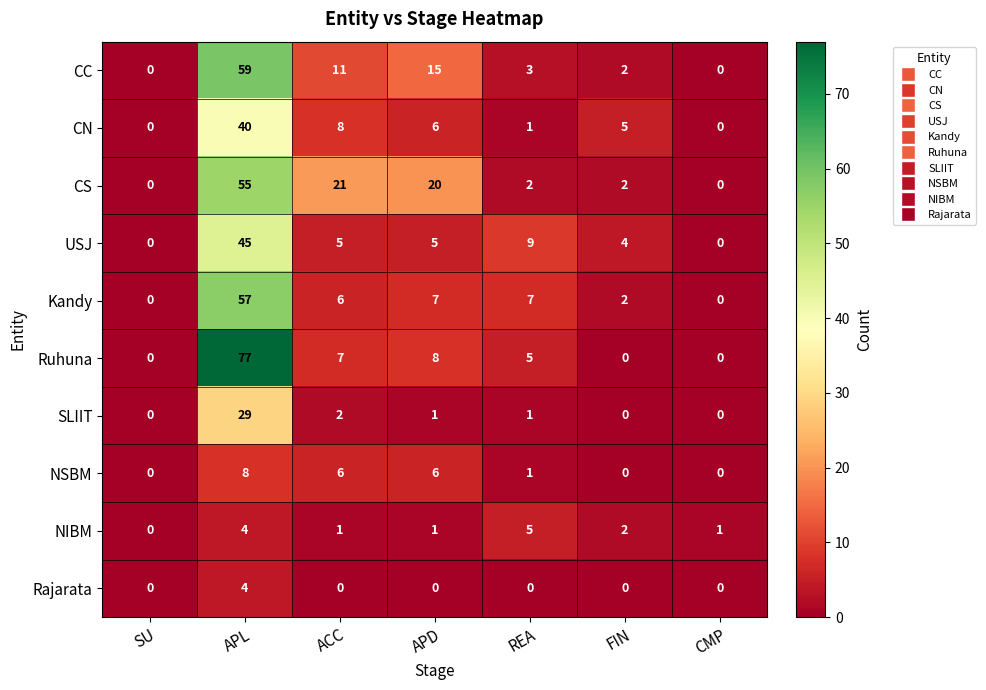

The value of USJ at APD is 2. True or false?

False